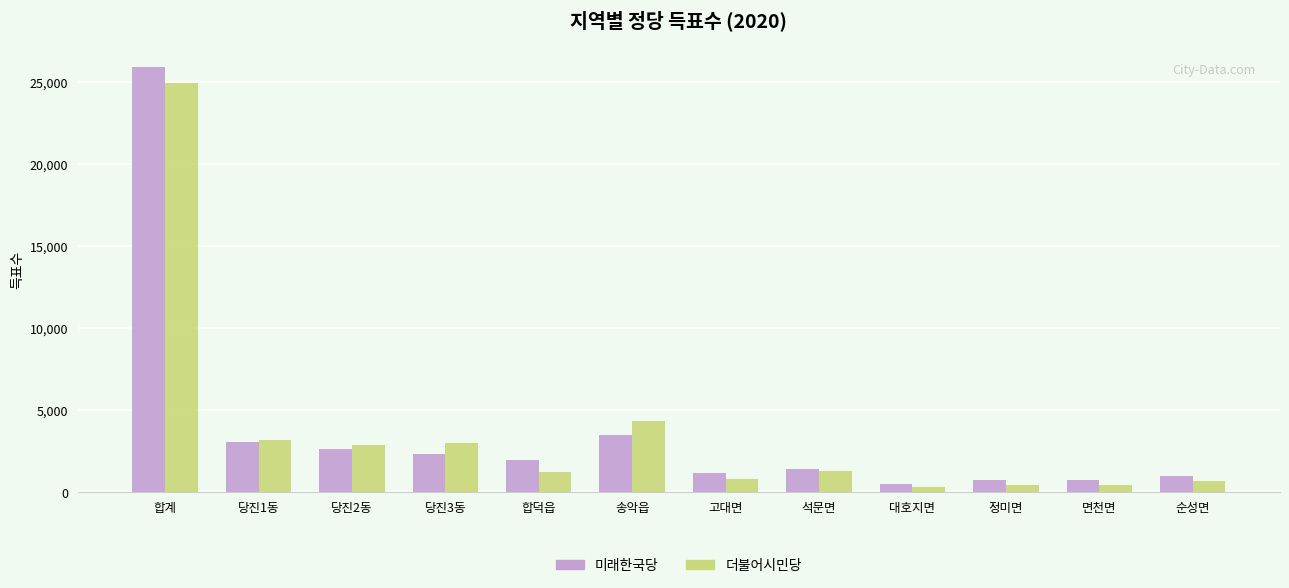

What is the label of the 12th bar from the left?

순성면